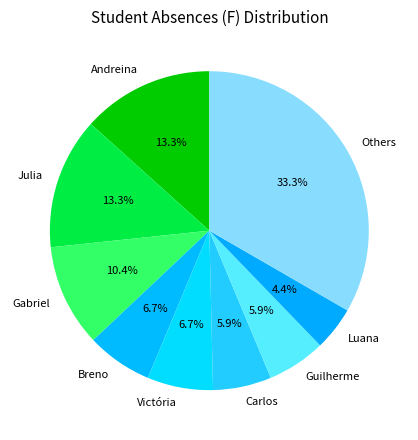

How many segments does this pie chart have?

9